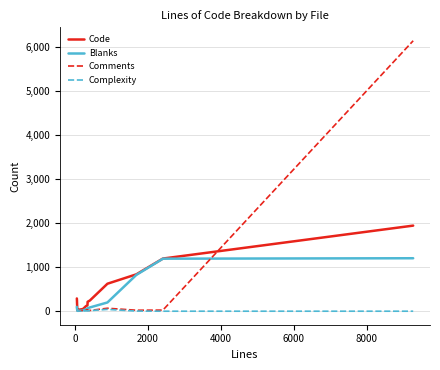

Which series has the largest range (max minus min)?

Comments